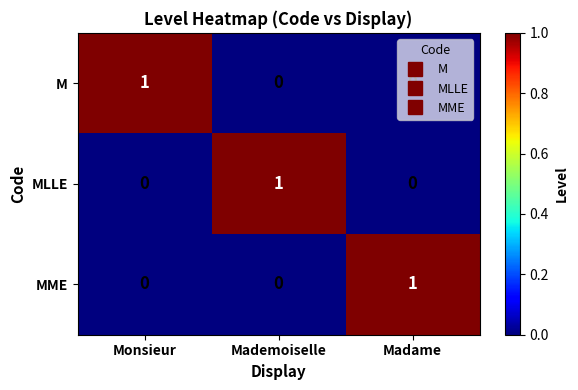

How many positive values does the M series have?

1